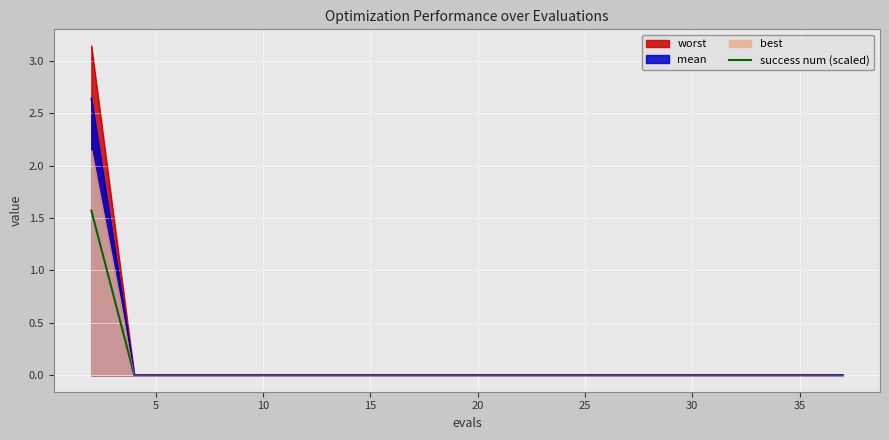

Rank the series by their maximum value, from lowest to highest.

success num (scaled), best, mean, worst